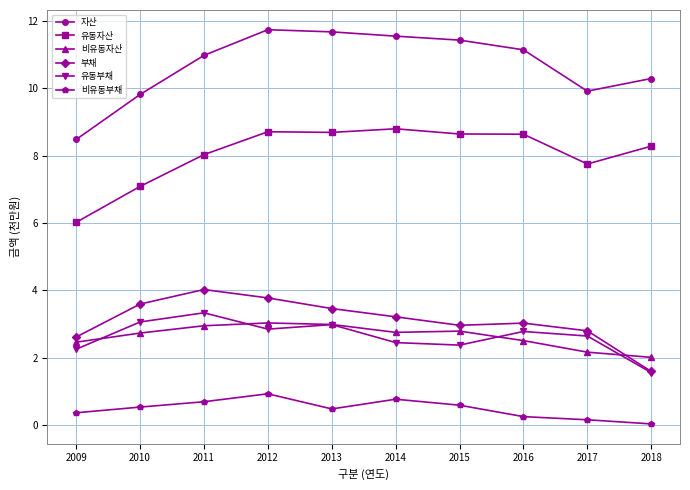

What is the difference between the highest and lowest values at 2009?

8.1